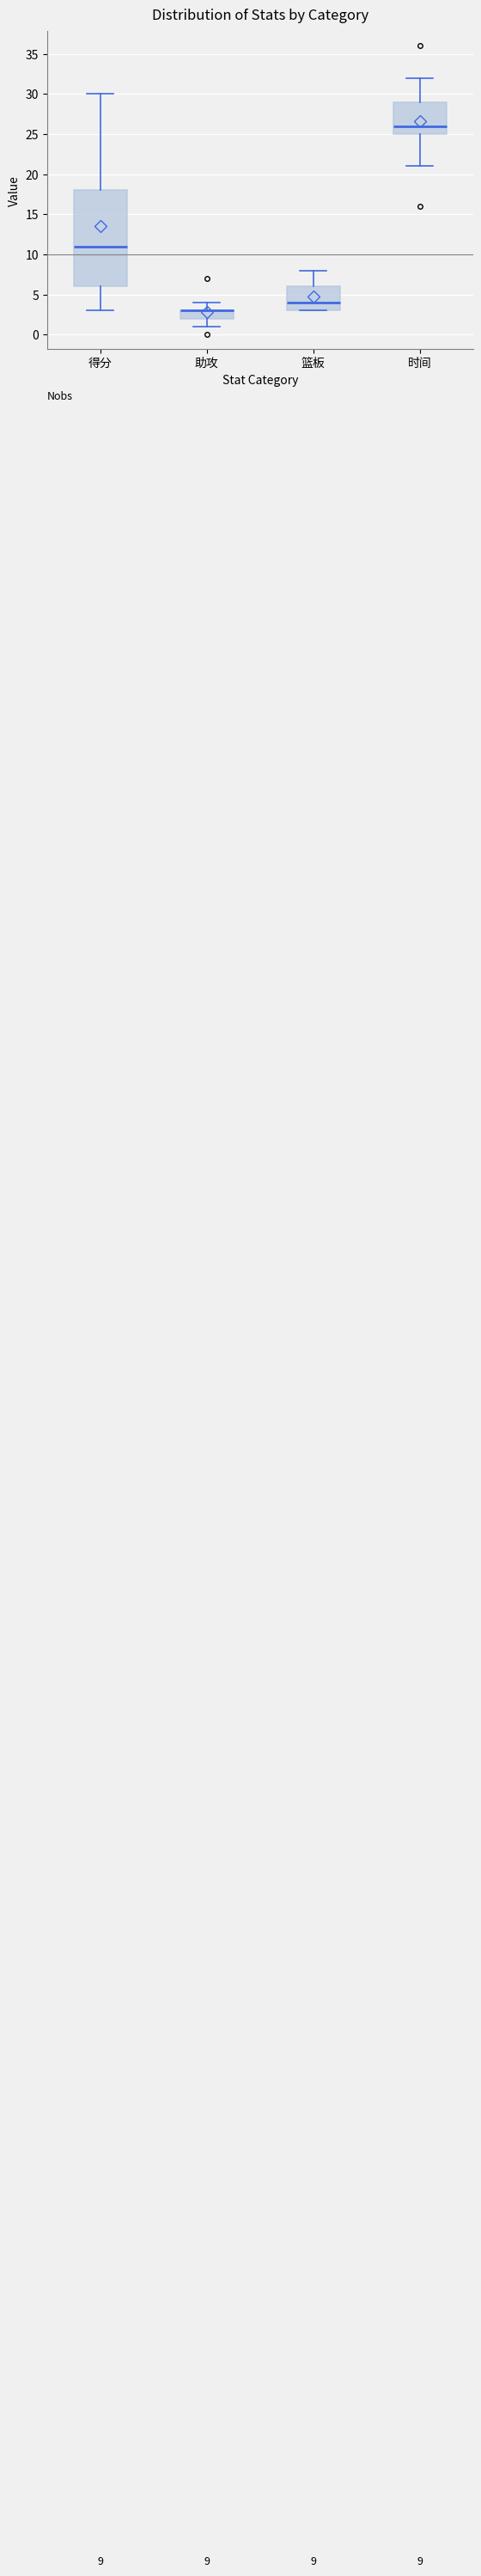

Which box is the tallest, from its lower edge to its upper edge?

得分